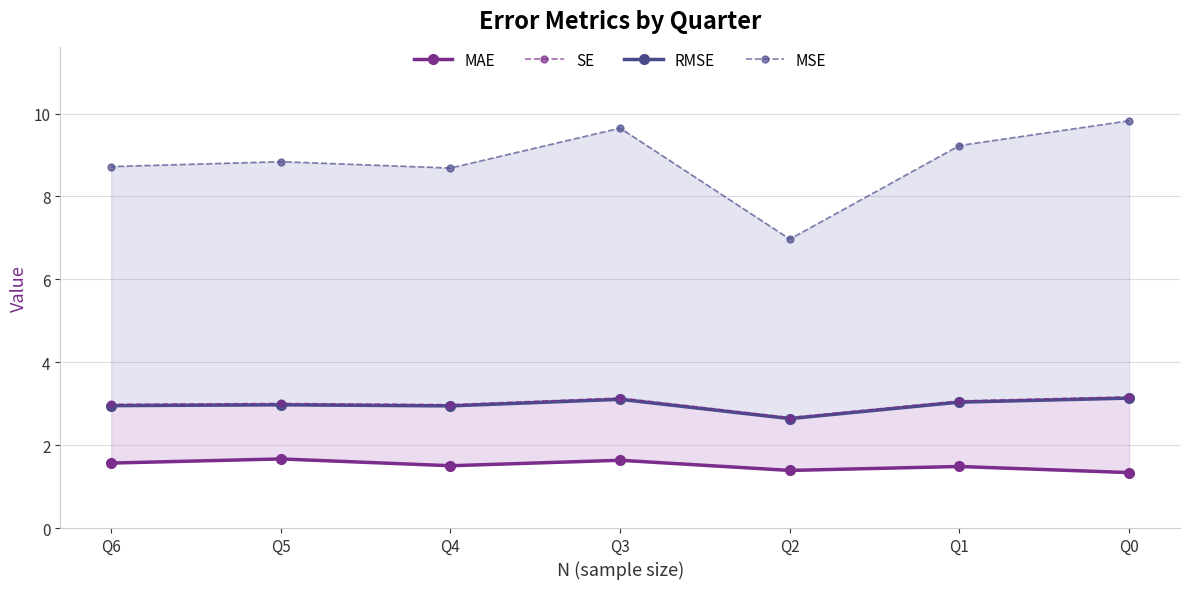

What is the sum of the SE values at Q3 and Q5?

6.1